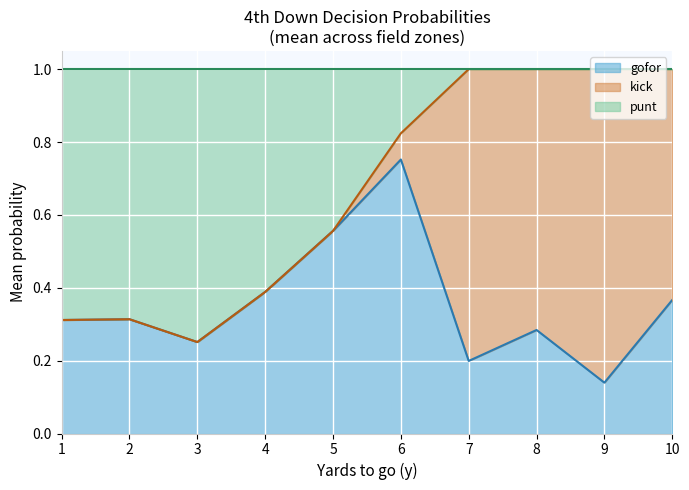

Which category has the highest value in the gofor series?

6